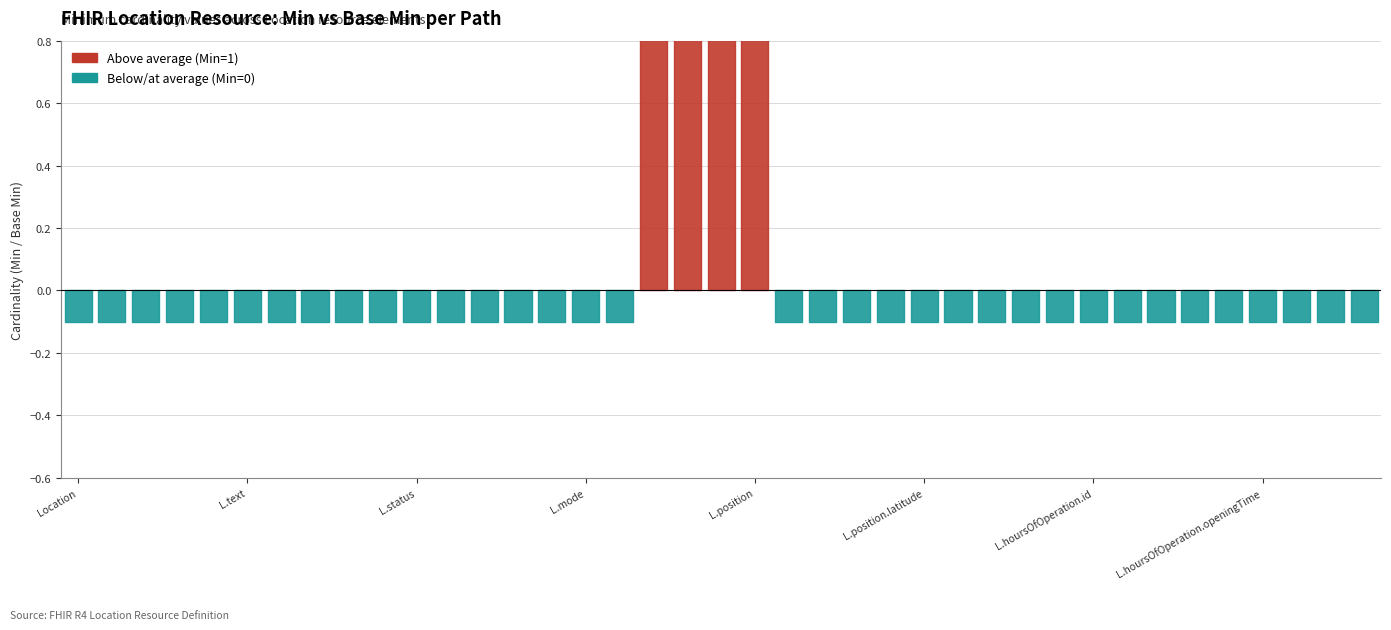

What is the label of the 18th point from the right?

Location.position.id